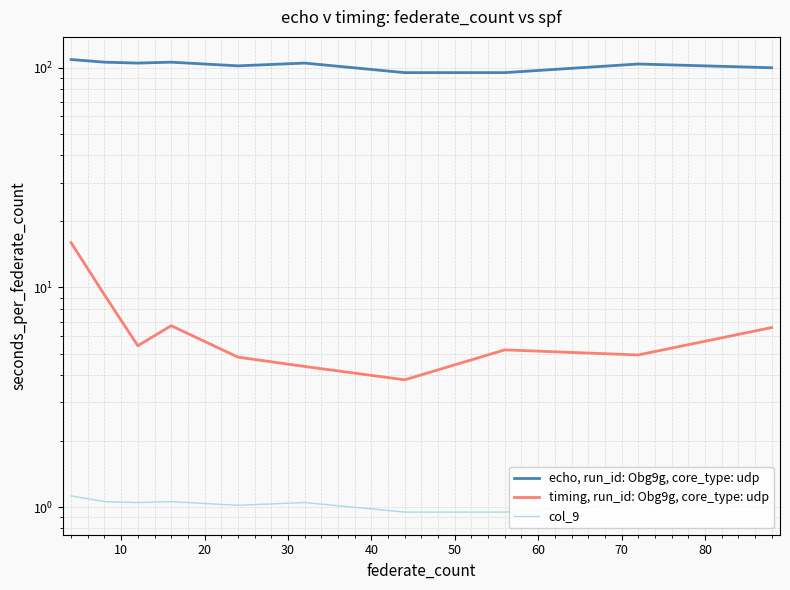

Which series has the largest total across all categories?

echo, run_id: Obg9g, core_type: udp